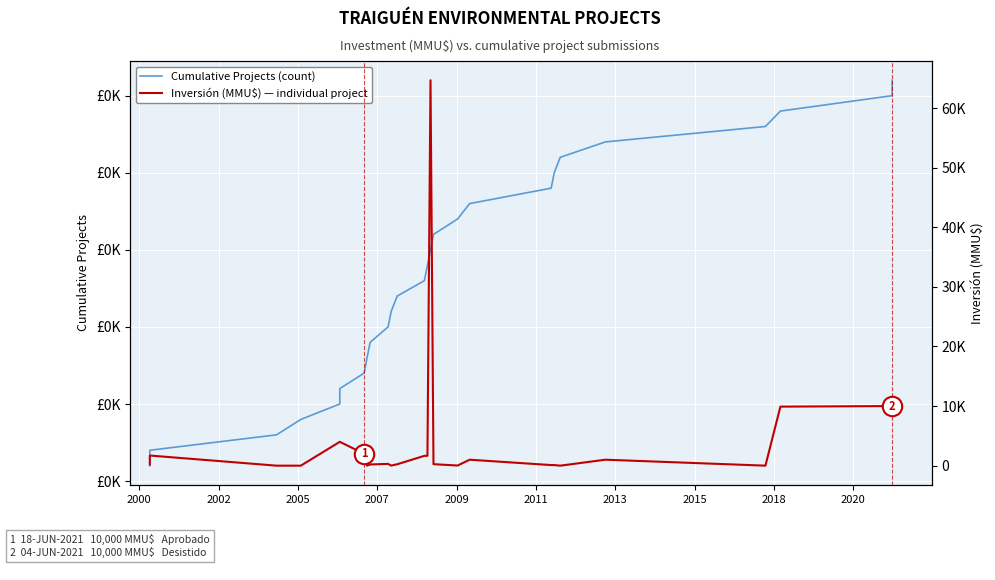

True or false: Cumulative Projects (count) and Inversión (MMU$) — individual project intersect in this chart.

True